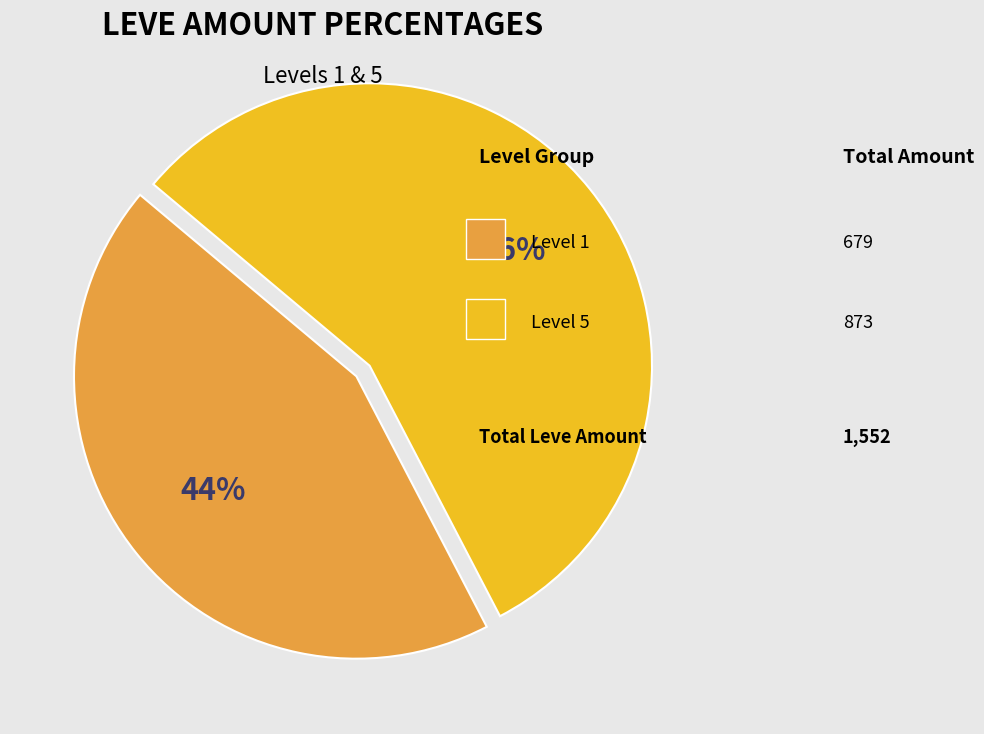

To the nearest percent, what is the difference between the largest and smallest slice percentages?

12%